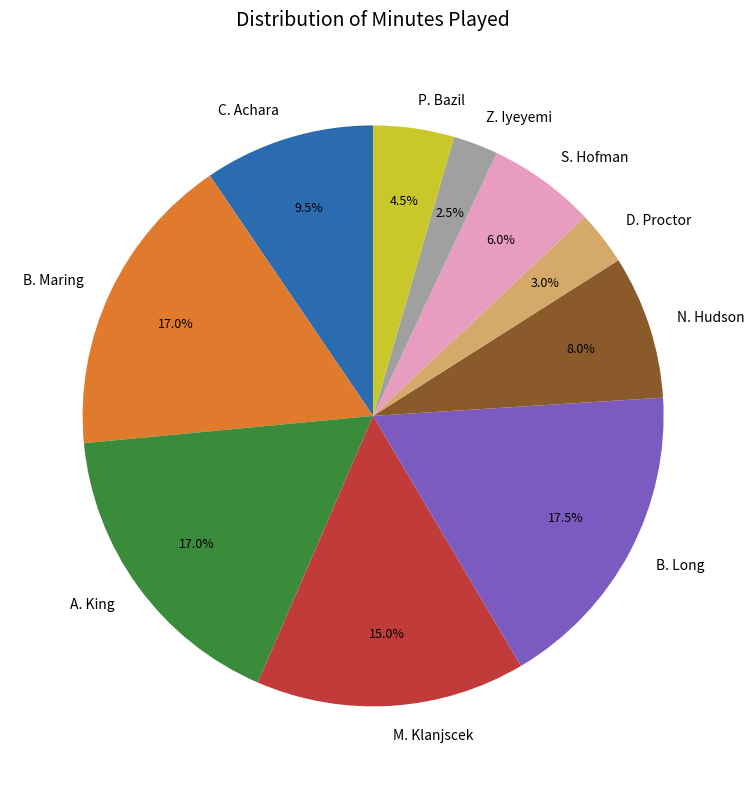

What portion of the pie excludes A. King?

83.0%